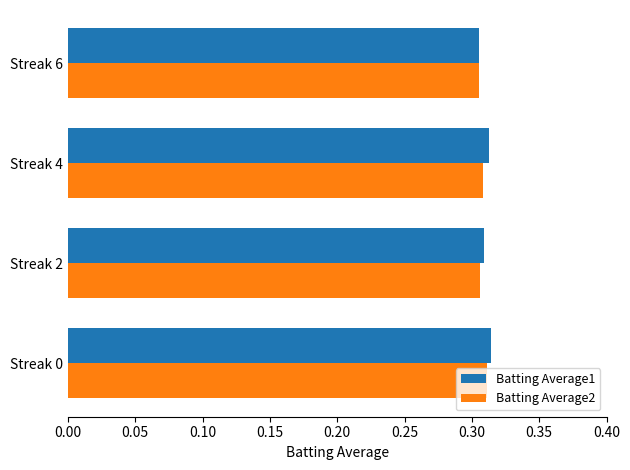

Count the Batting Average1 values in the range 0 to 1.

4